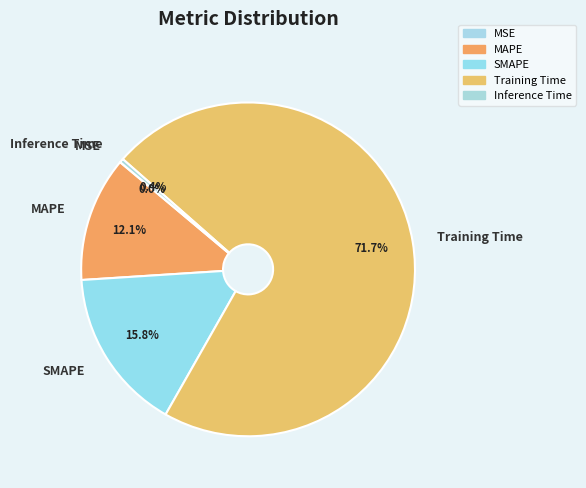

Is there any slice that represents more than half of the pie?

Yes